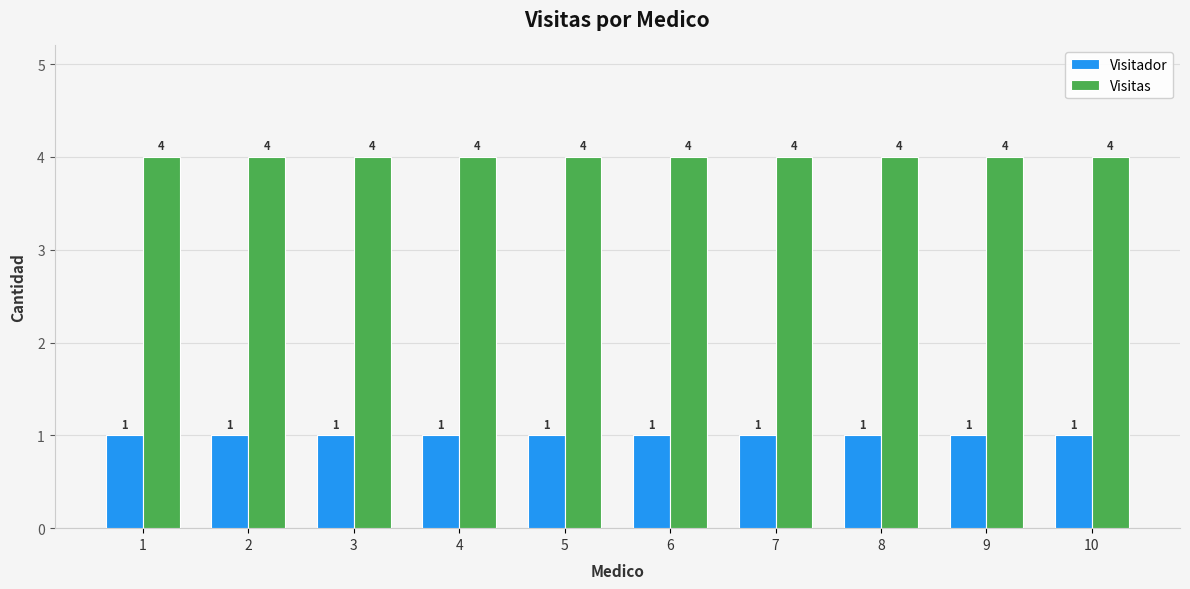

Which series has the largest total across all categories?

Visitas